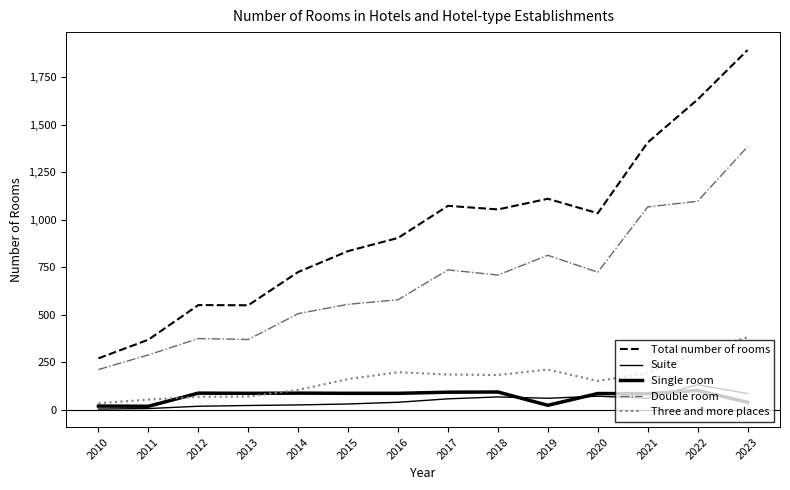

True or false: Single room has a value of 87 at 2013.

True